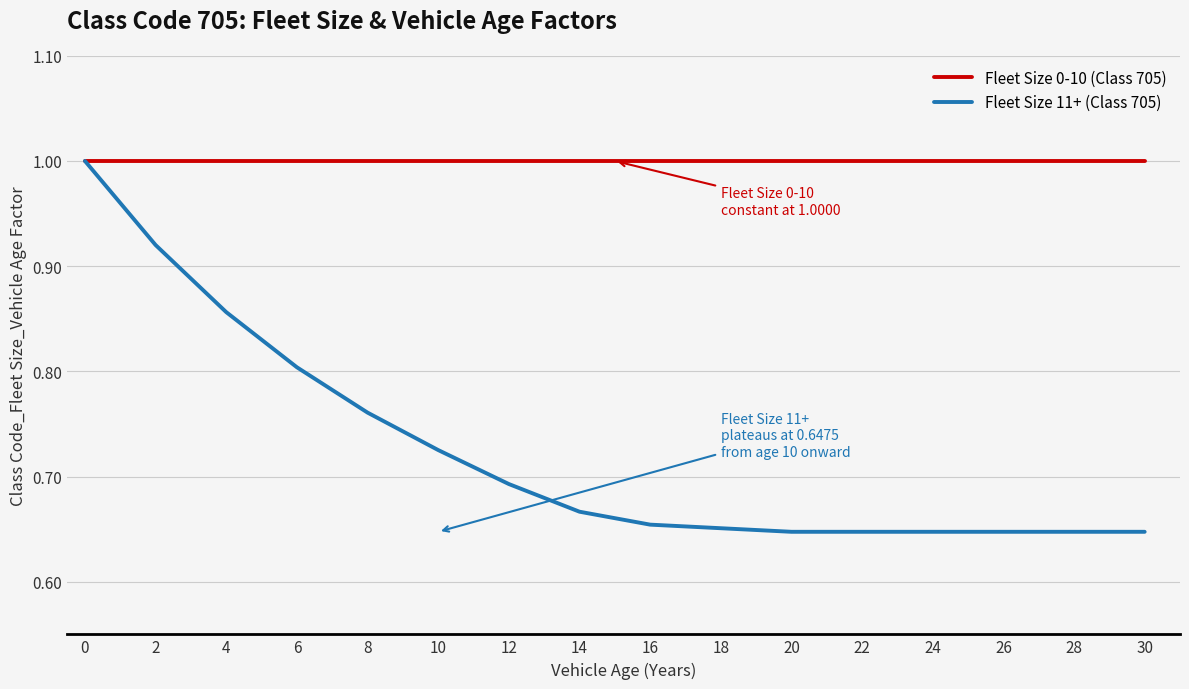

What are all the series names shown in the legend?

Fleet Size 0-10 (Class 705), Fleet Size 11+ (Class 705)